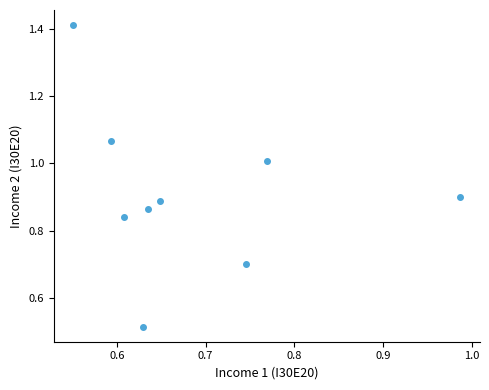

What is the average X value?

0.7